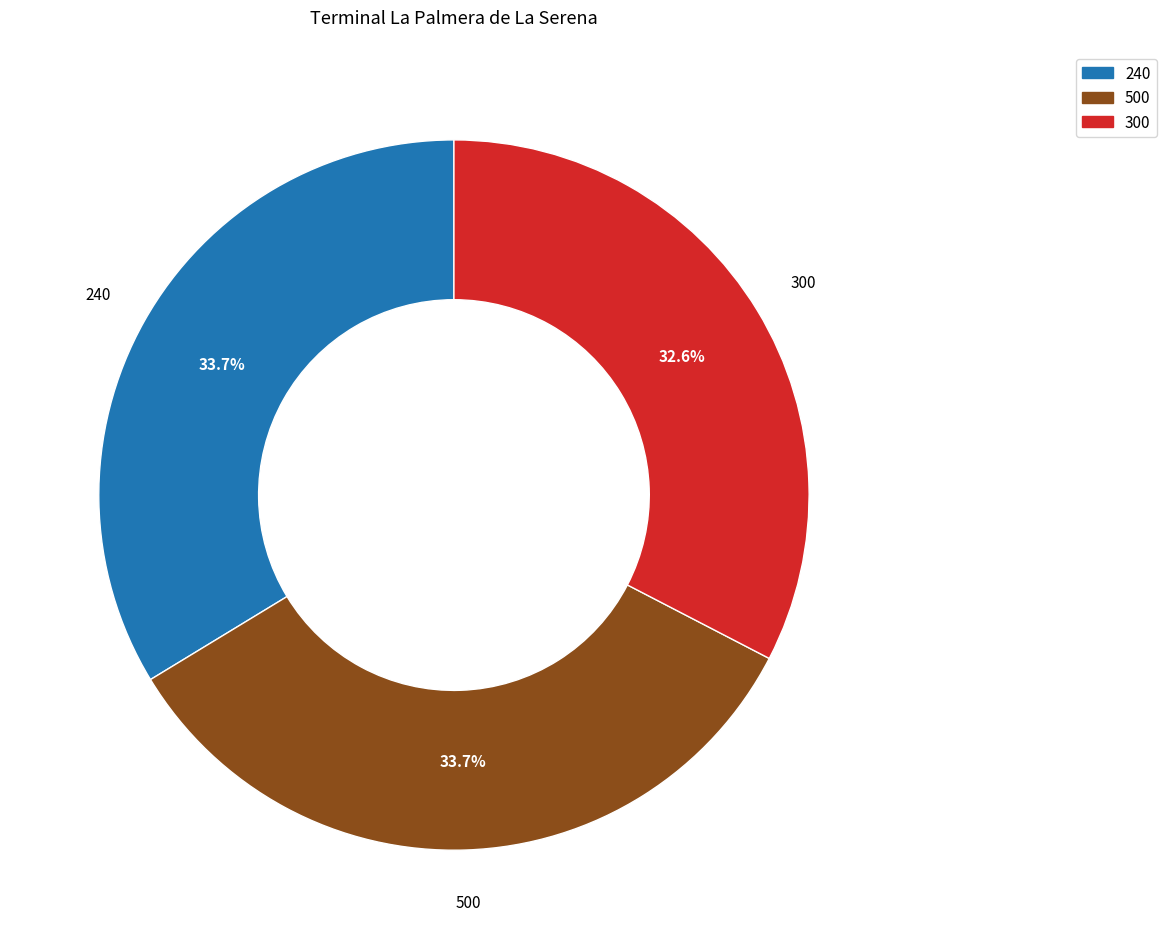

To the nearest percent, what is the combined percentage of 500 and 300?

66%